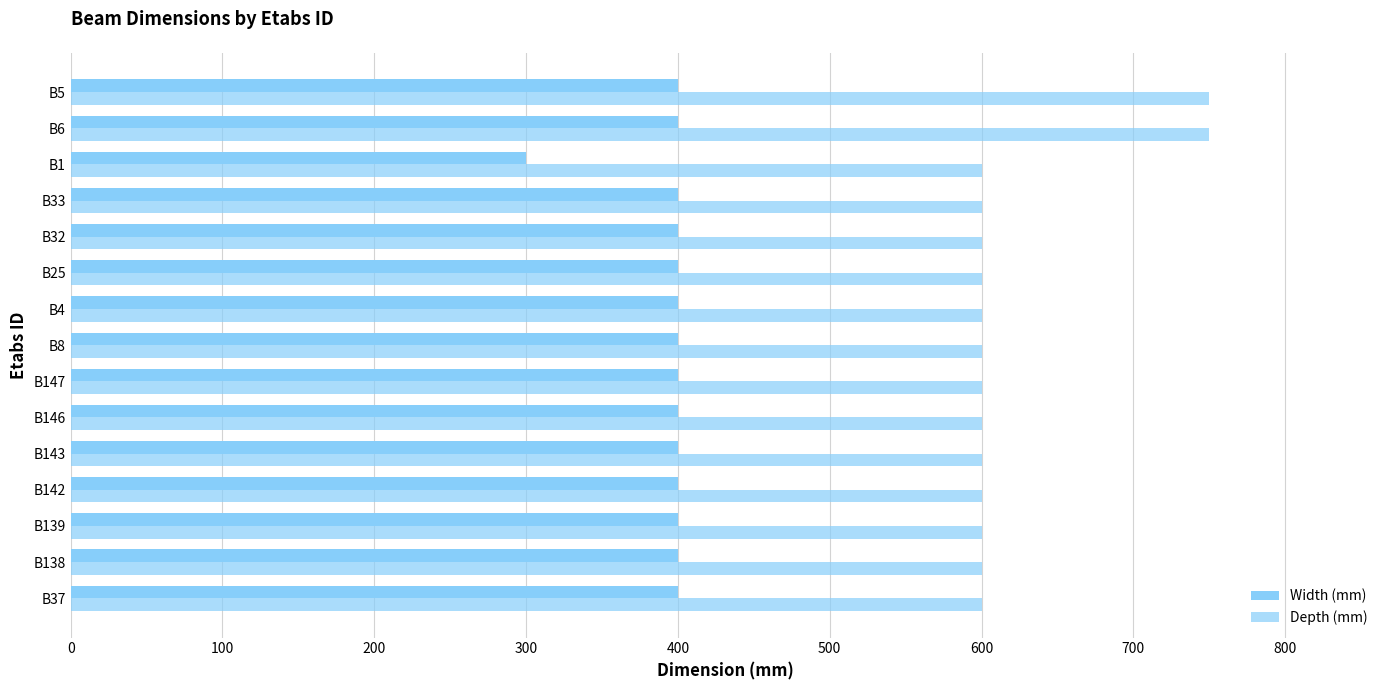

How many values in the Width (mm) series are below 400?

1